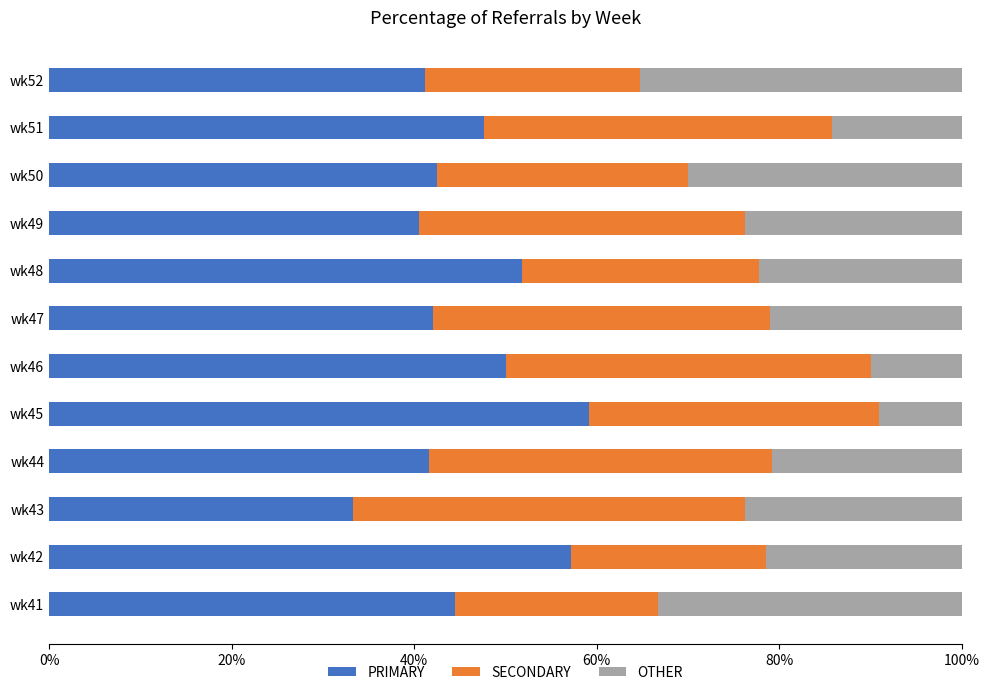

Which category has the lowest value in the PRIMARY series?

wk43